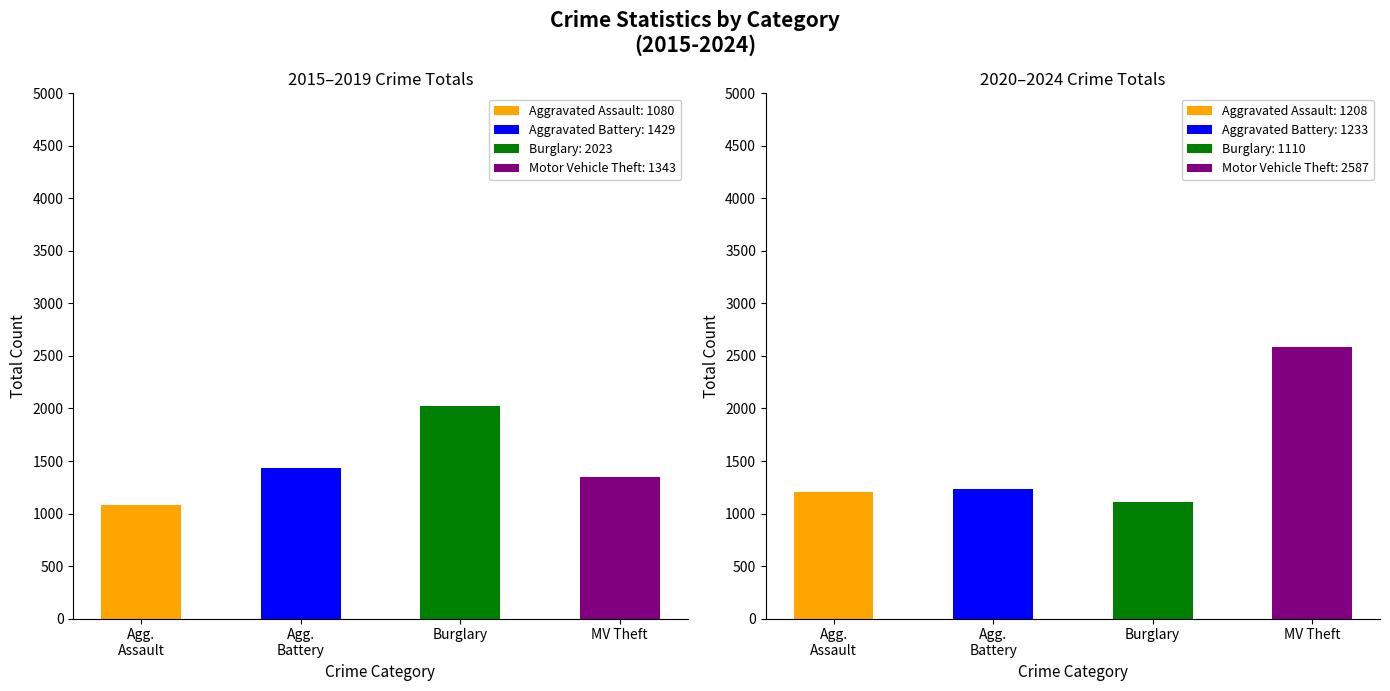

Between 2018 and 2024, which series saw the biggest shift?

Theft